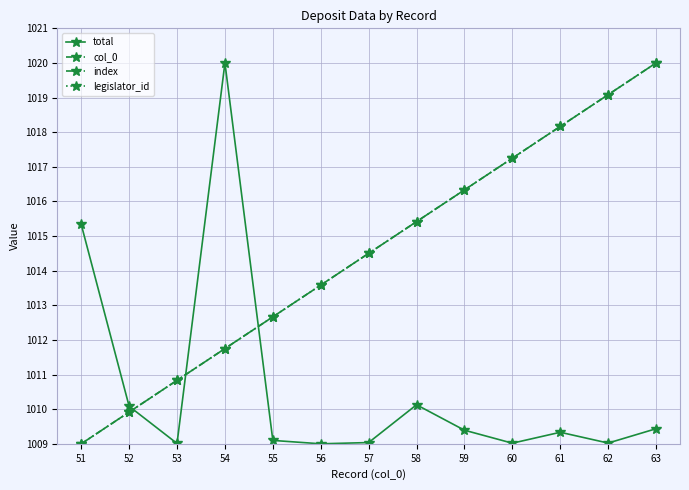

What is the total value across all series at 54?

3543.5